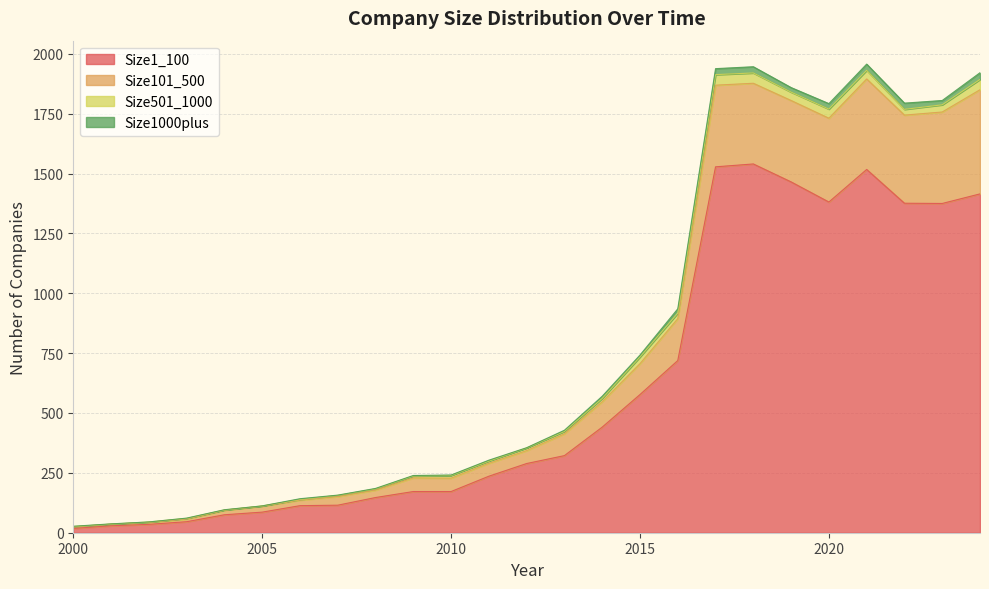

What is the difference between the Size101_500 values at 2007 and 2000?

127